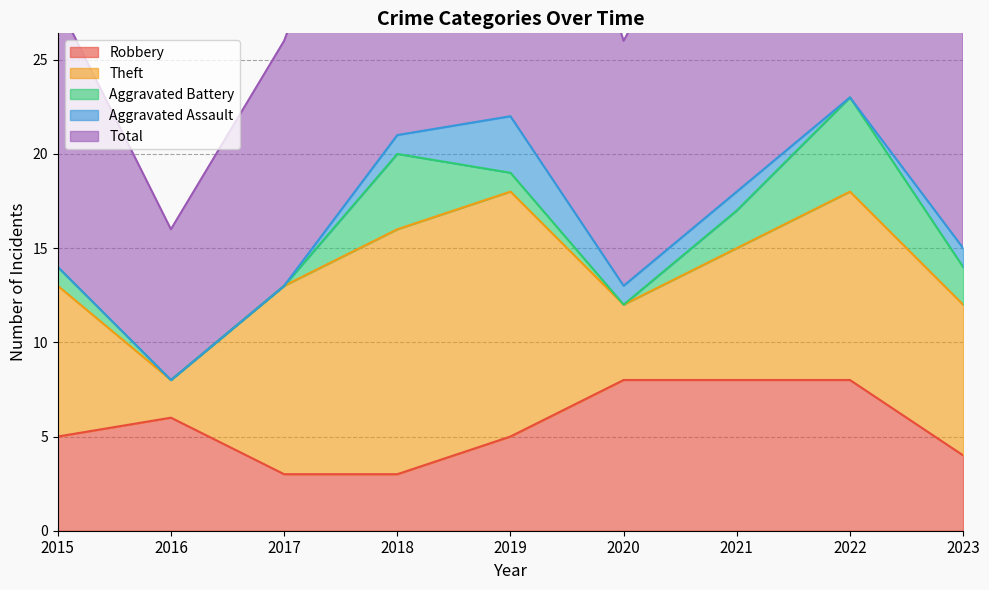

What is the average value of the Total series?

17